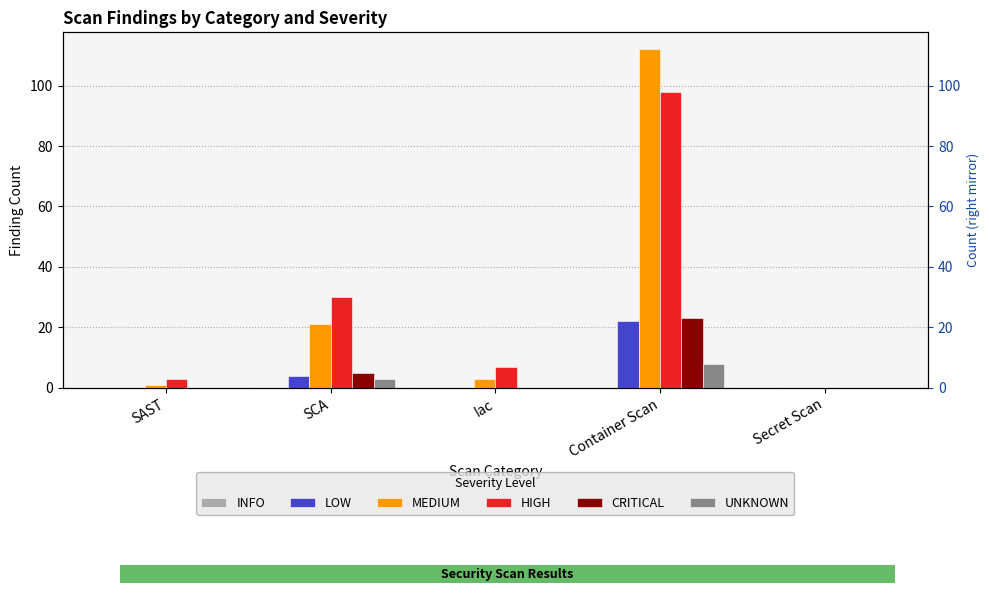

Rank the series at Iac from lowest to highest value.

INFO, LOW, CRITICAL, UNKNOWN, MEDIUM, HIGH